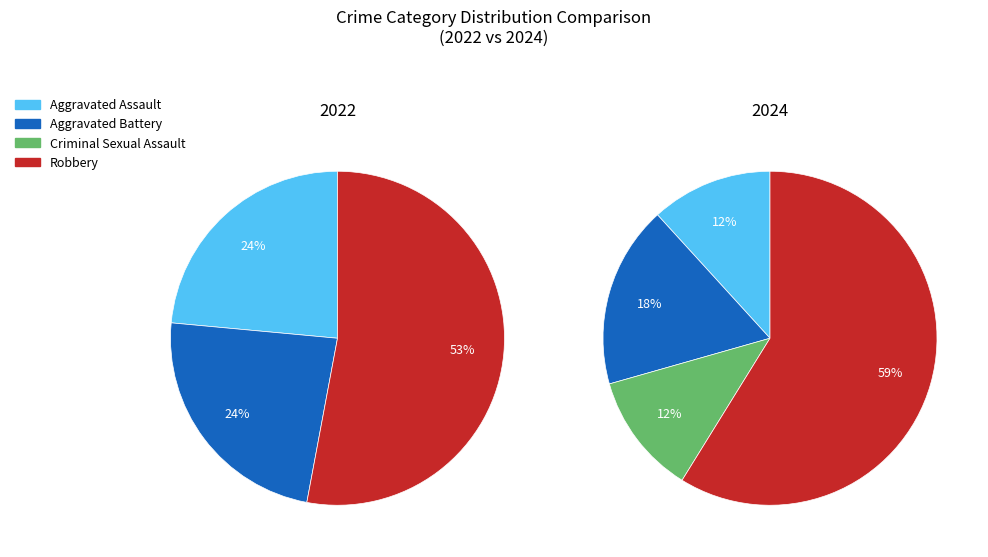

What percentage is the values_2022 slice, to the nearest percent?

24%